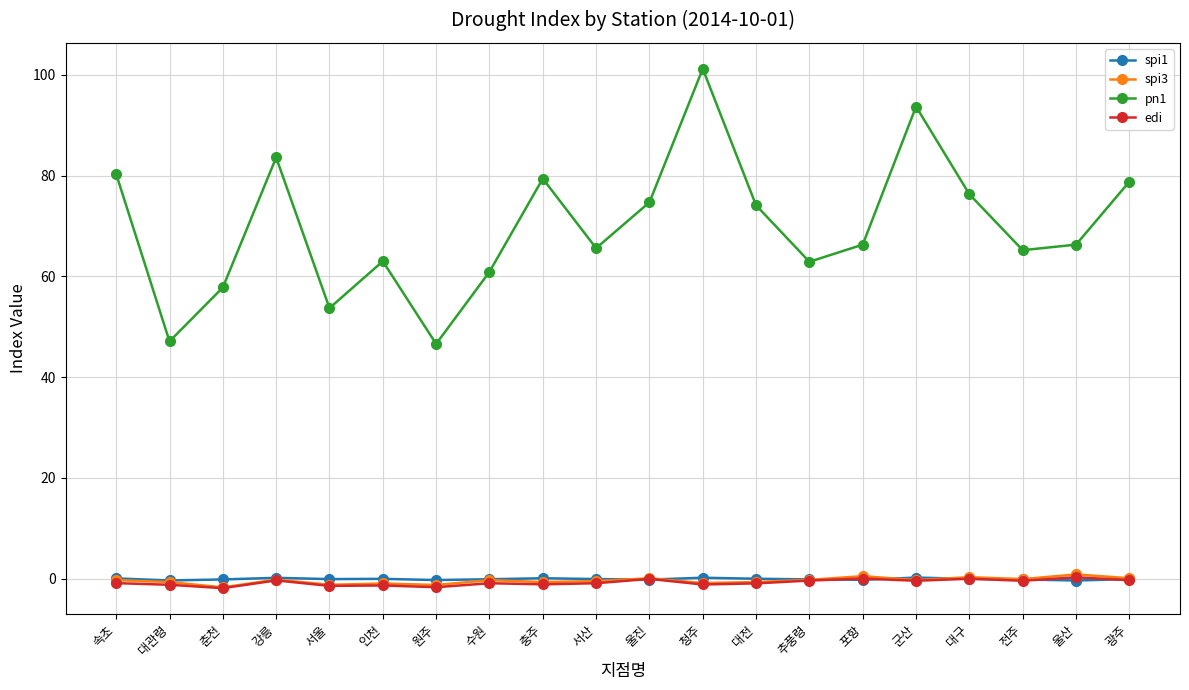

What is the greatest value displayed?

101.2